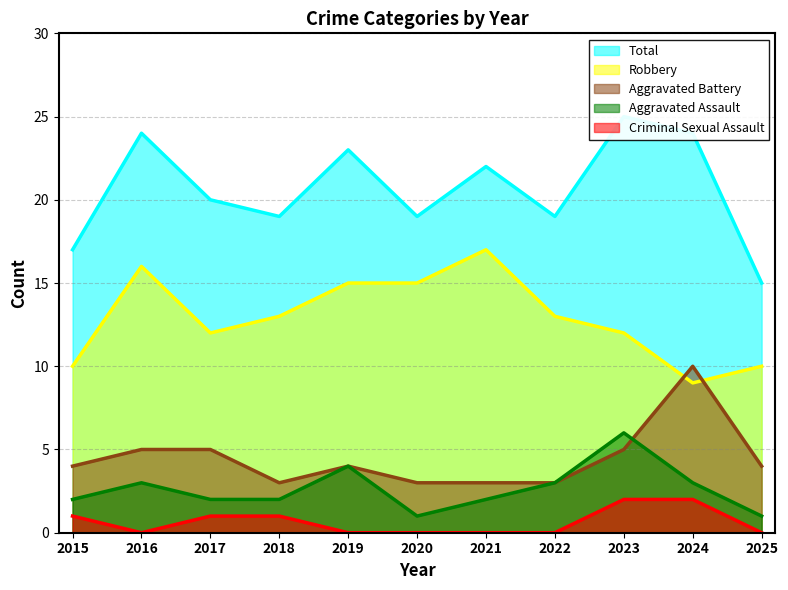

What is the greatest value displayed?

25